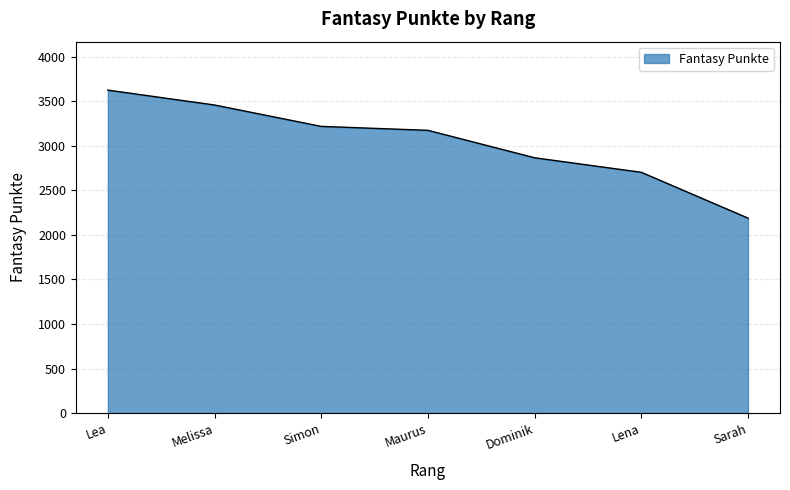

How many values are between 2702 and 3457?

5